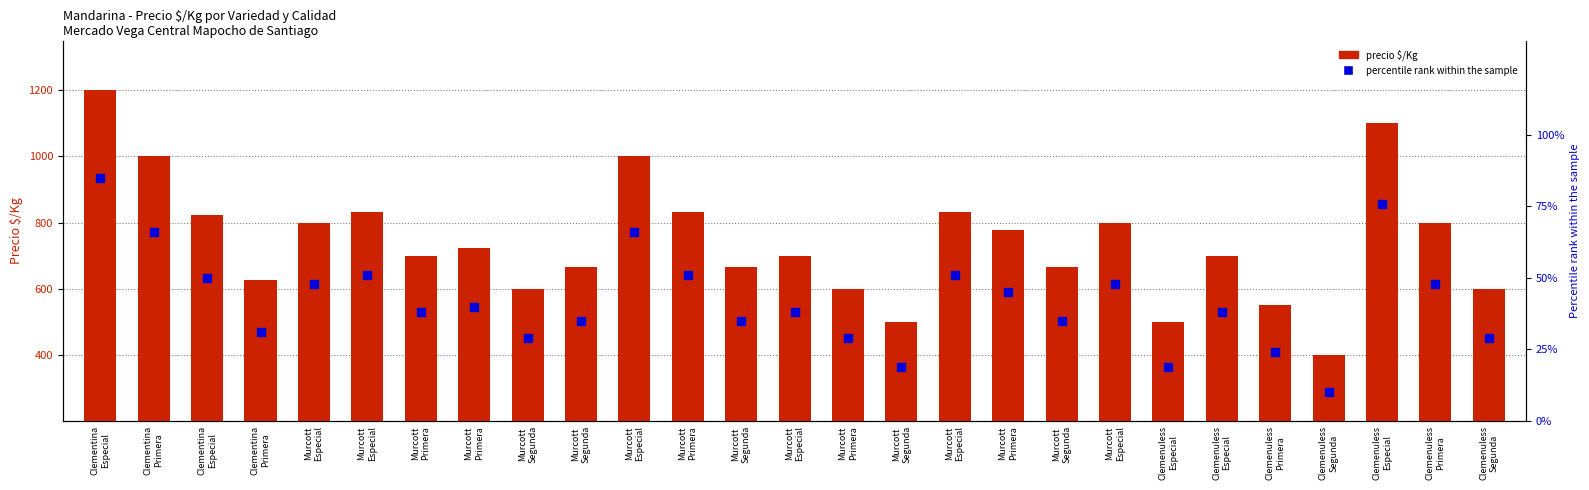

Which series has the widest spread of Y values?

precio $/Kg